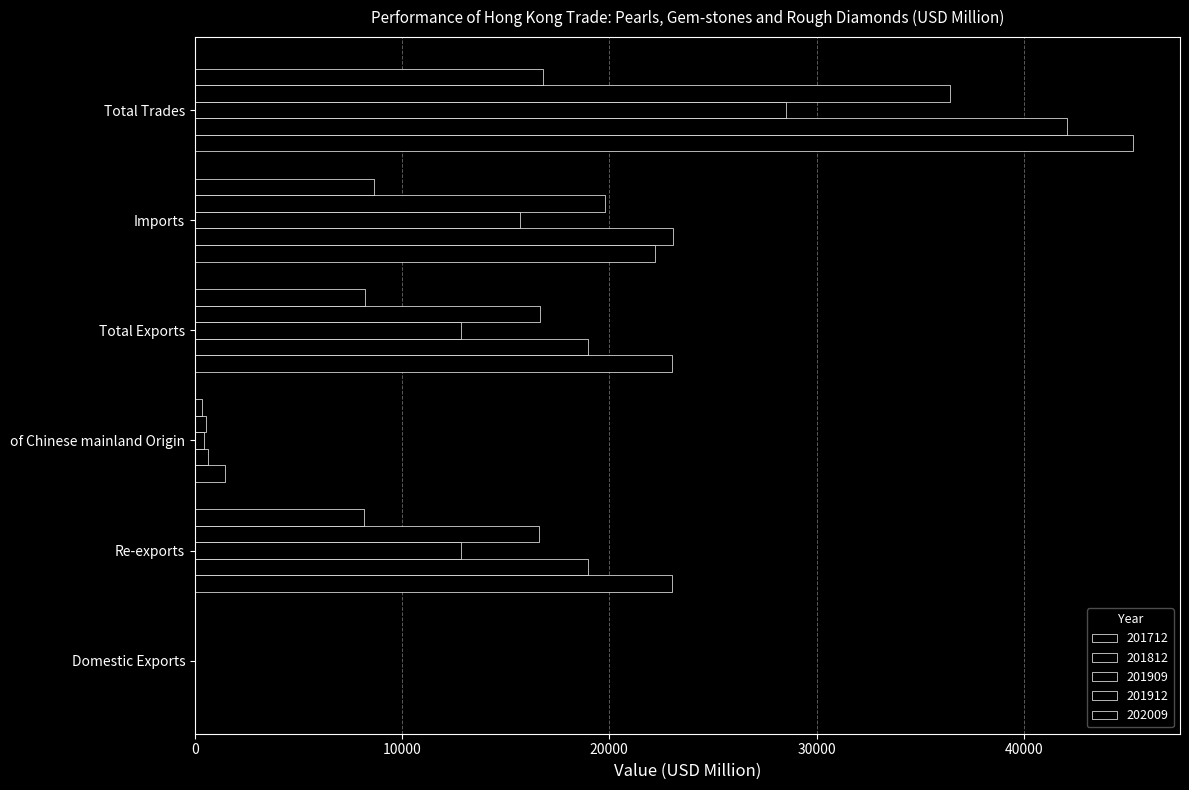

How many values in the 201912 series exceed 16634?

3